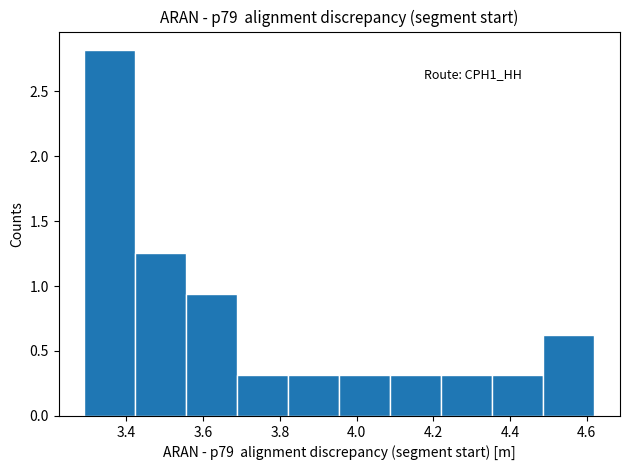

Over which range of the x-axis is the bar tallest?

3.30 to 3.42